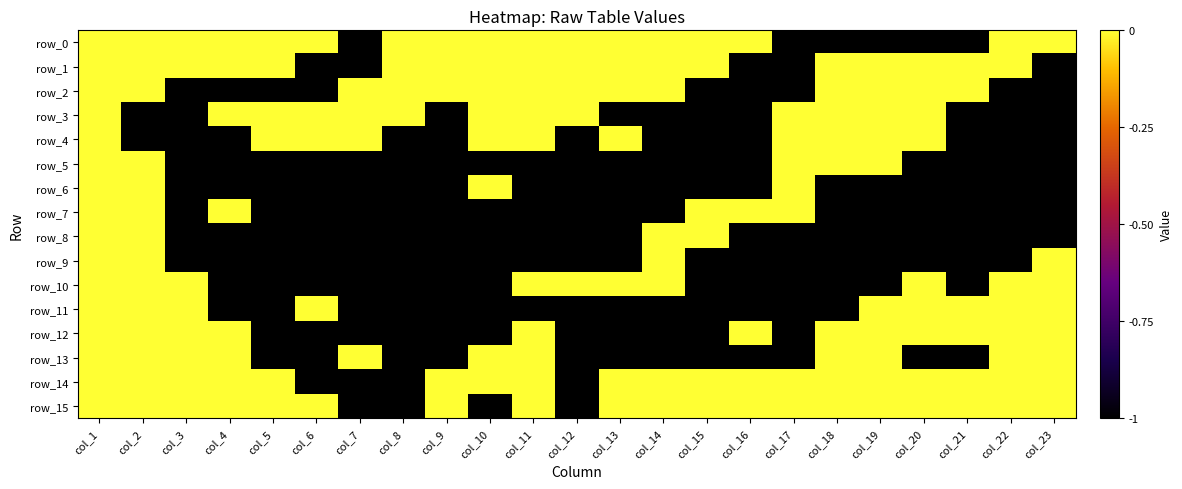

Is it true that row_1 equals 0 at col_3?

True